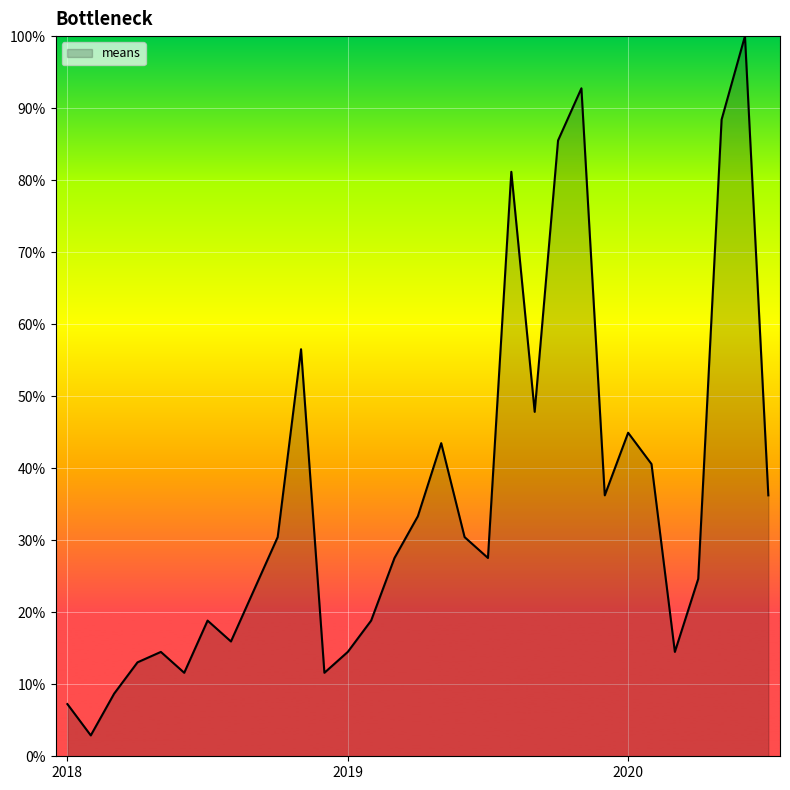

Does the chart display data point markers on the line(s)?

No